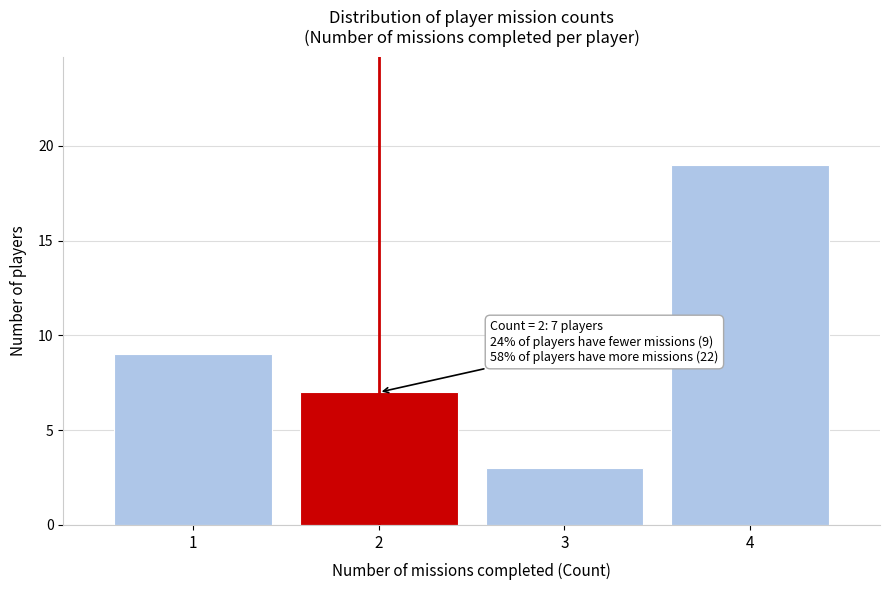

Over which range of the x-axis is the bar tallest?

3.5 to 4.5